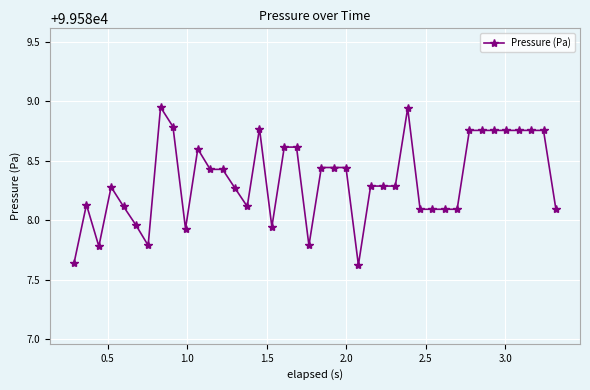

True or false: the data has more than 2 interior local peaks.

True